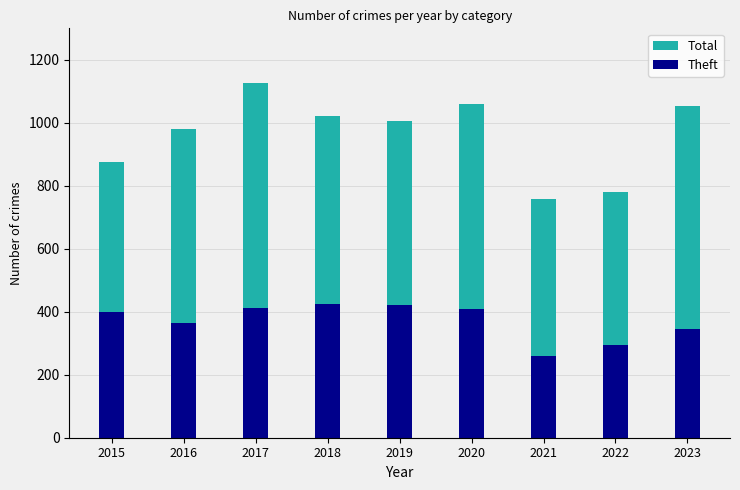

Rank the series at 2018 from lowest to highest value.

Theft, Total